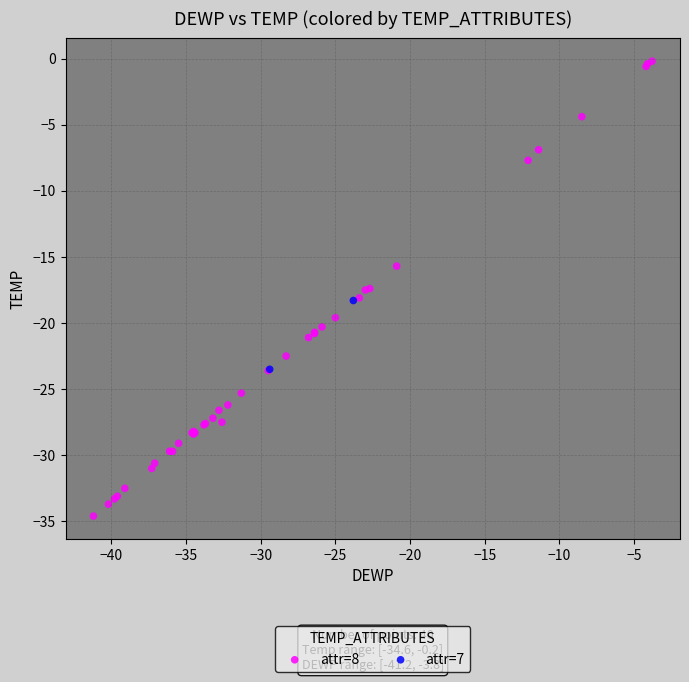

What are all the series names shown in the legend?

attr=8, attr=7